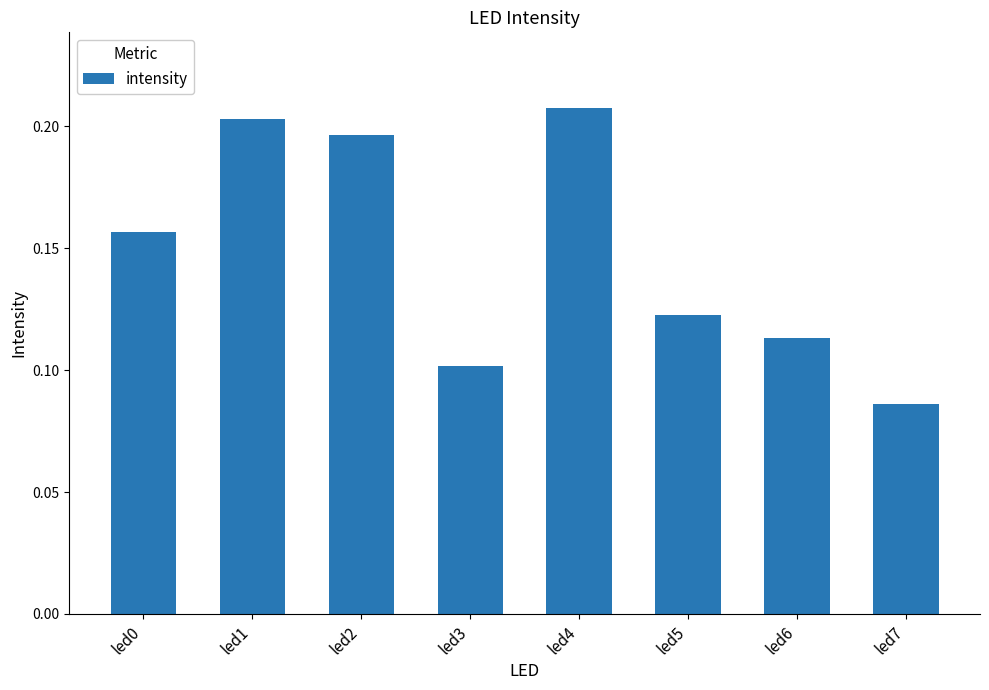

True or false: the data shows 0.1 at led4.

False